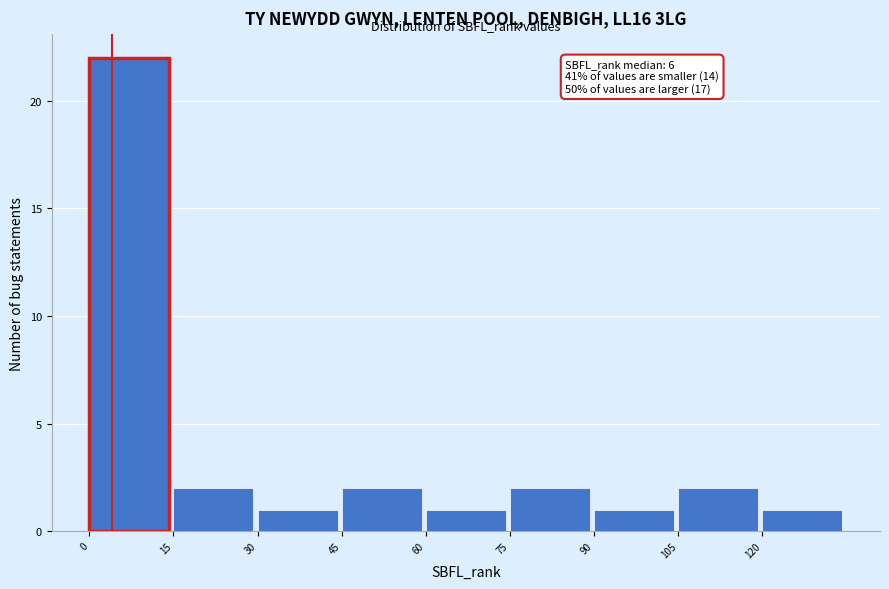

Which range on the x-axis has the tallest bar?

0 to 15